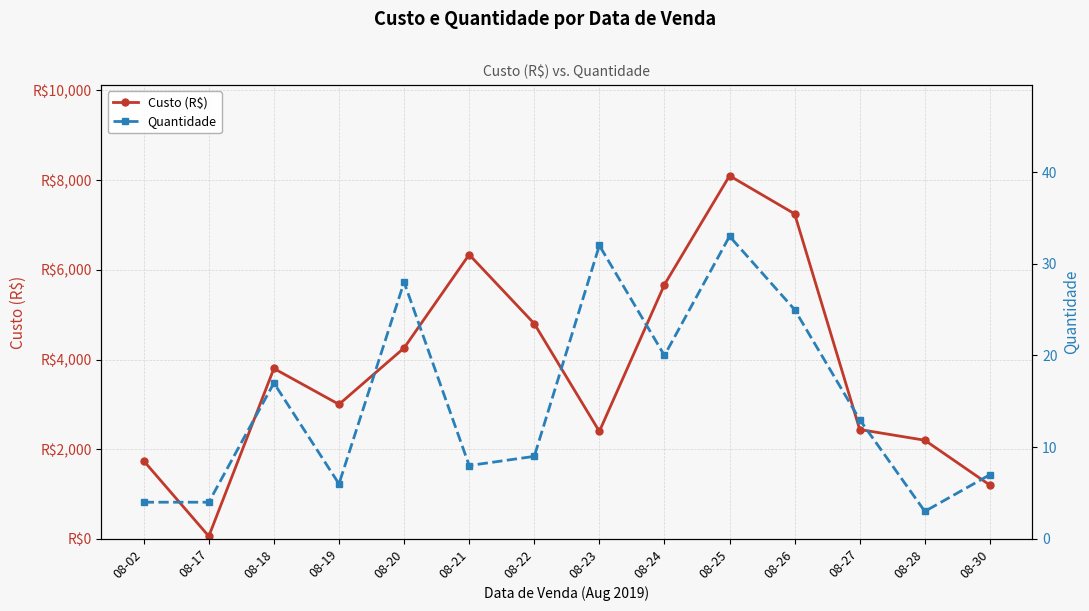

Reading left to right, what are all the values shown in this chart?

Custo (R$): 1740	59	3800	3000	4258	6340	4800	2397	5670	8098	7249	2439	2200	1199
Quantidade: 4	4	17	6	28	8	9	32	20	33	25	13	3	7